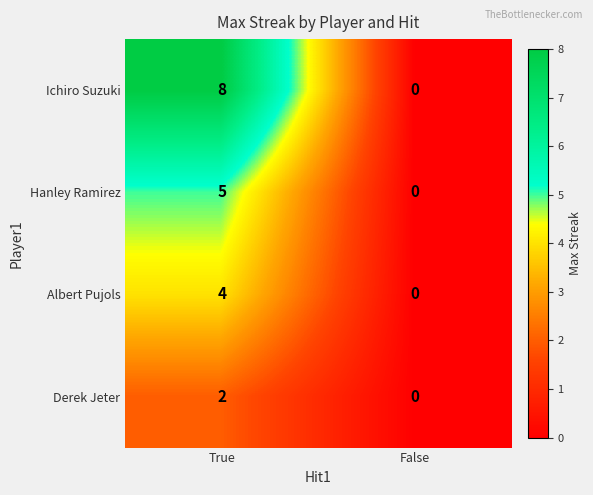

Reading left to right, extract all data points from this chart.

Ichiro Suzuki: 8	0
Hanley Ramirez: 5	0
Albert Pujols: 4	0
Derek Jeter: 2	0